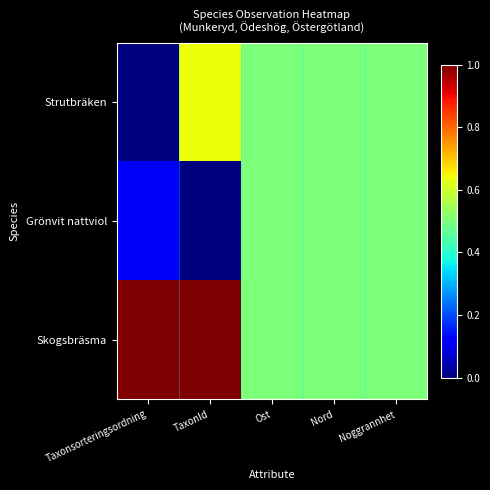

Count the number of data series in this chart.

3